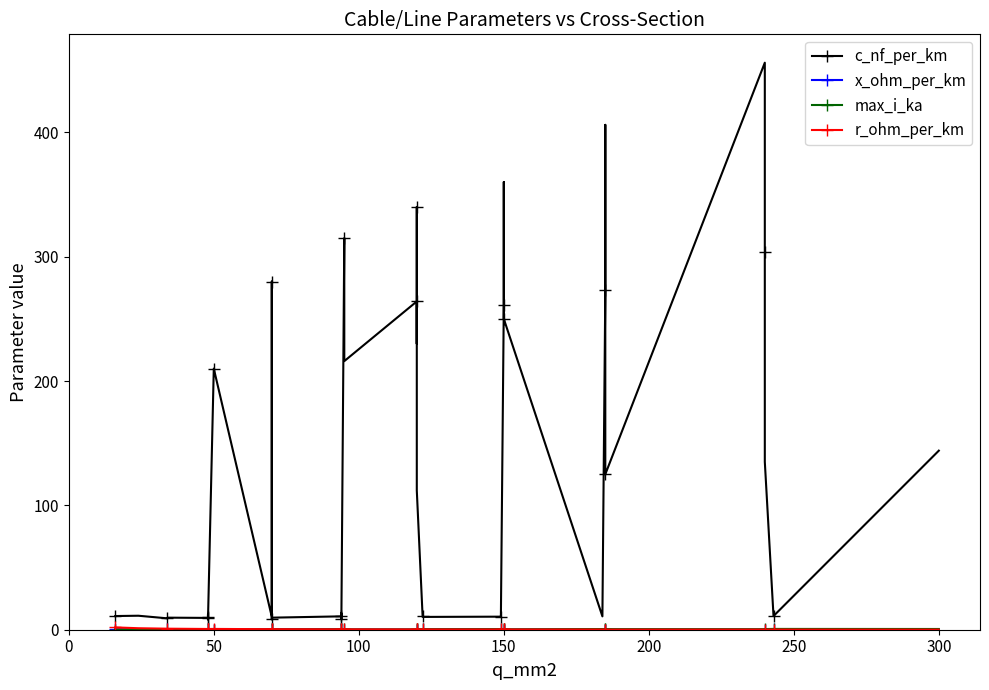

At which category does r_ohm_per_km reach its first local peak?

50